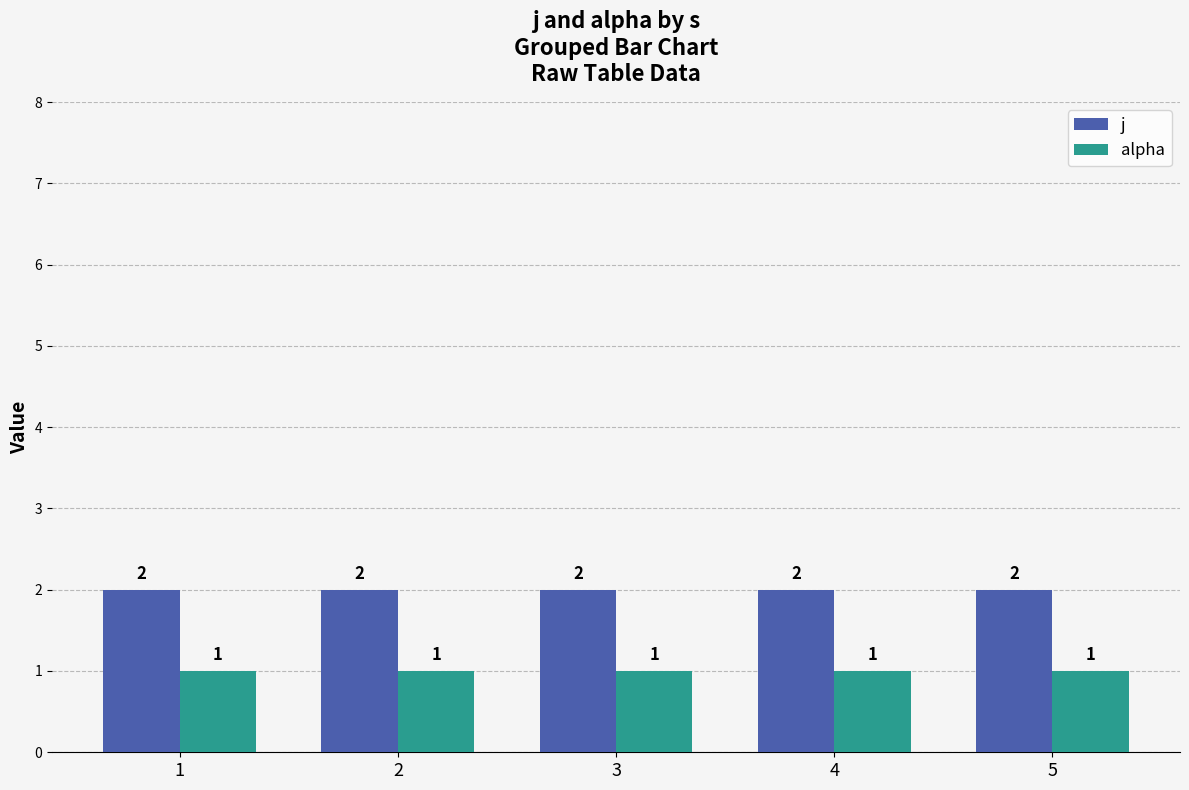

How many data points does each series have?

5